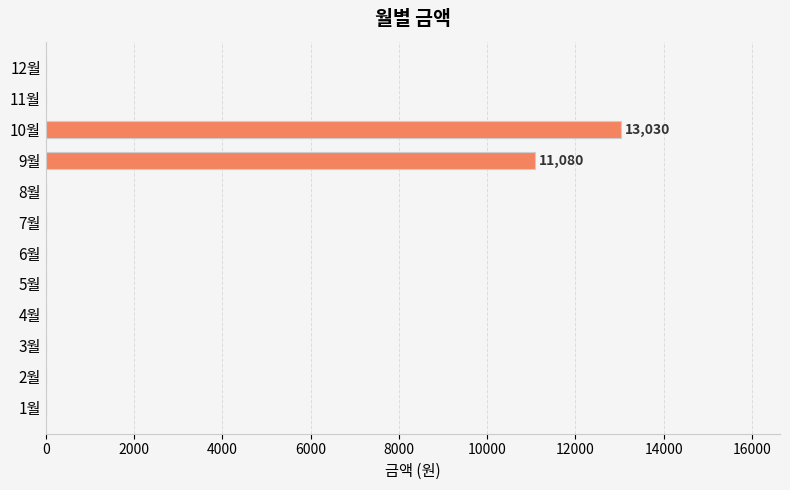

What is the sum of all values?

24110